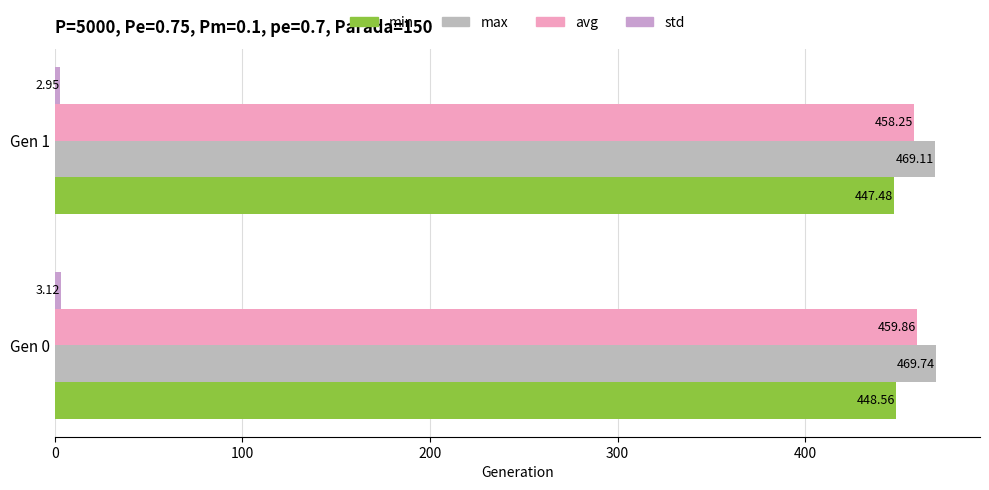

Count the number of data series in this chart.

4